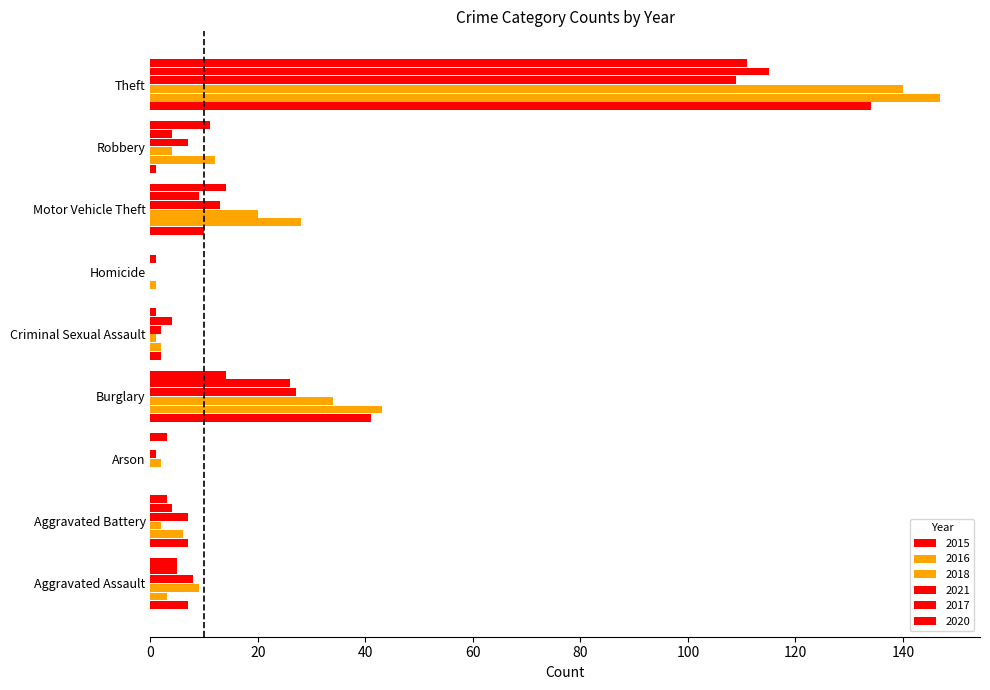

Count the number of categories in the chart.

9